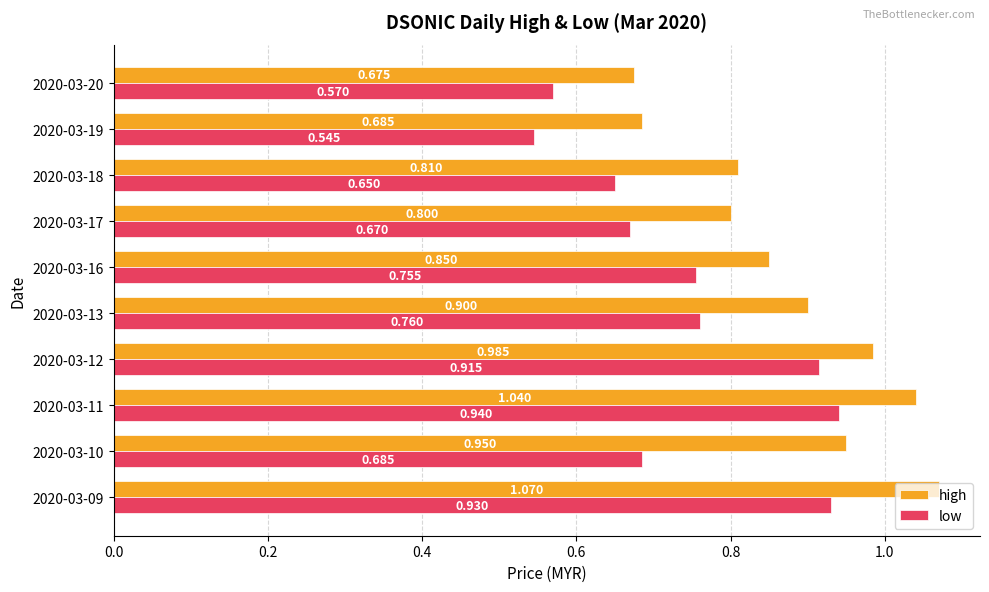

At how many categories does at least one series exceed 1?

2